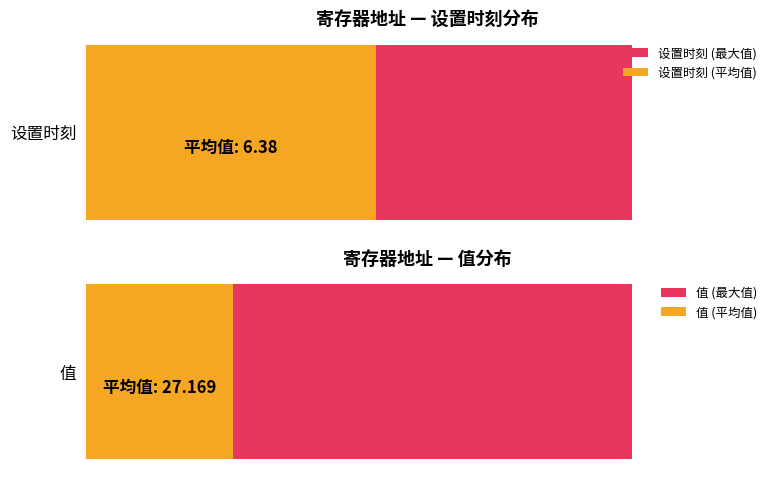

Where is 值 nearest to the value 51?

14